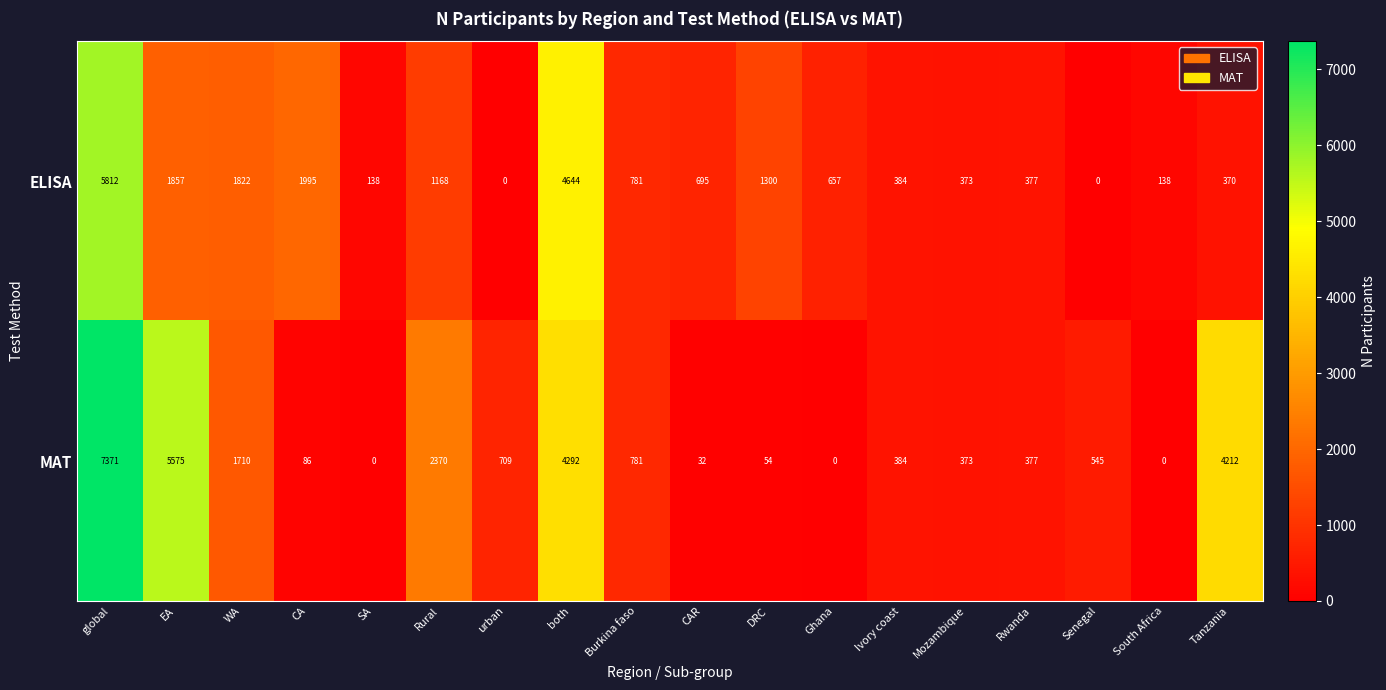

What is the difference between the second highest and minimum values in the ELISA series?

4644